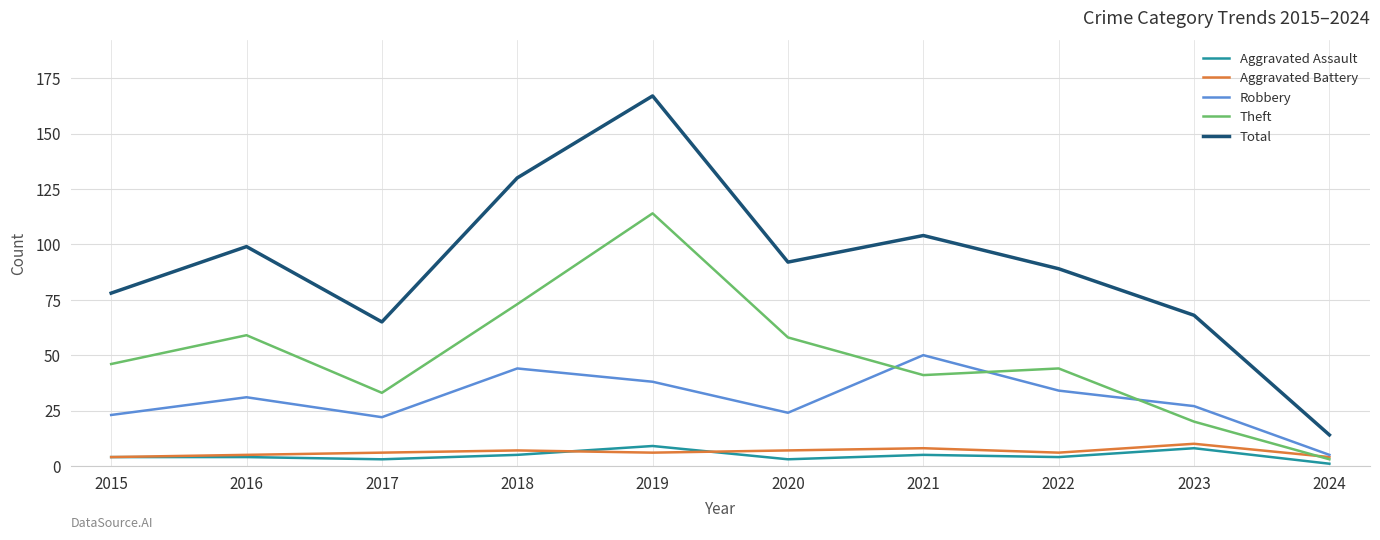

True or false: Robbery and Aggravated Assault cross at least once.

False